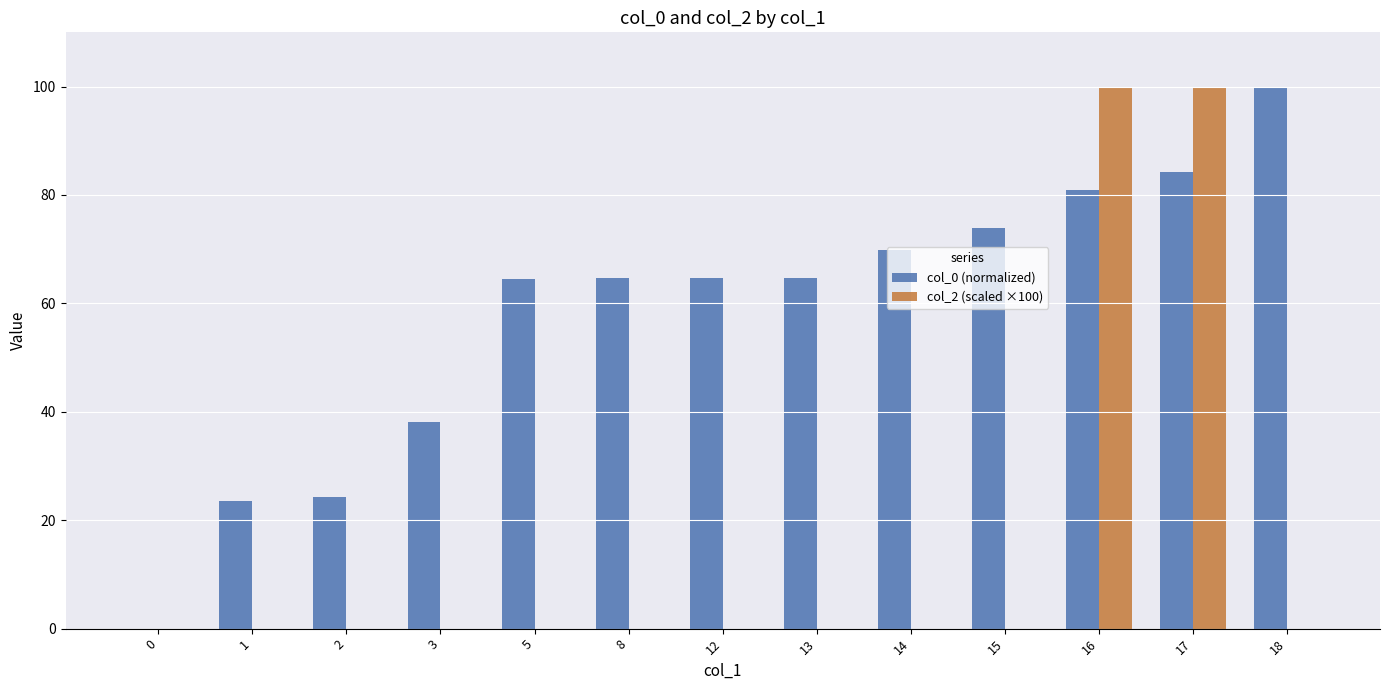

Which series changed the most between 8 and 17?

col_2 (scaled ×100)